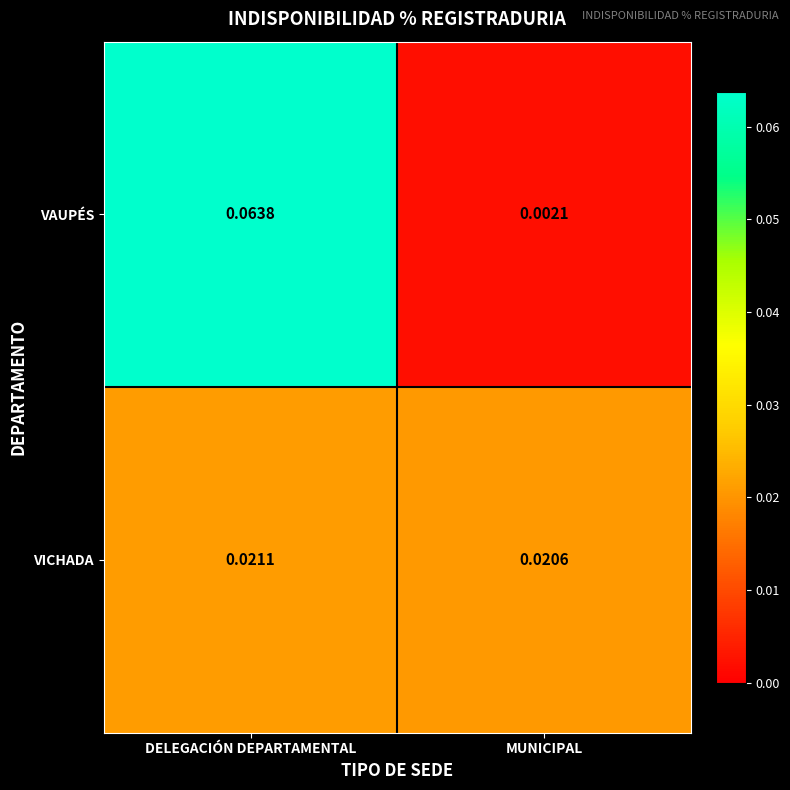

List the series in order of their overall mean, highest first.

VAUPÉS, VICHADA